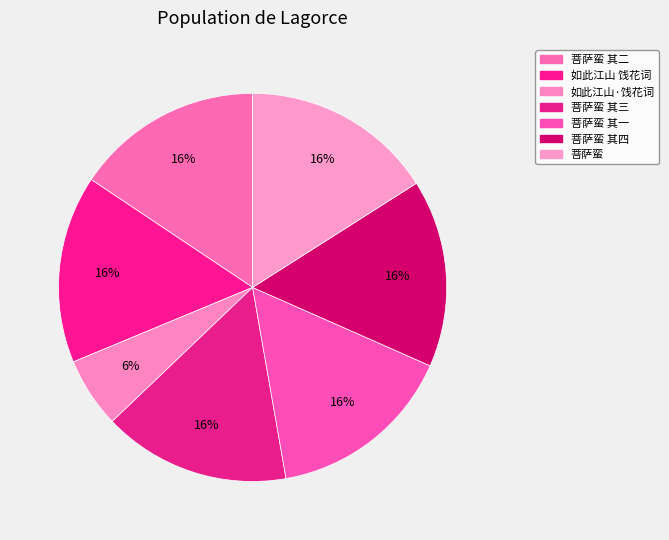

Count the number of slices in the pie.

7